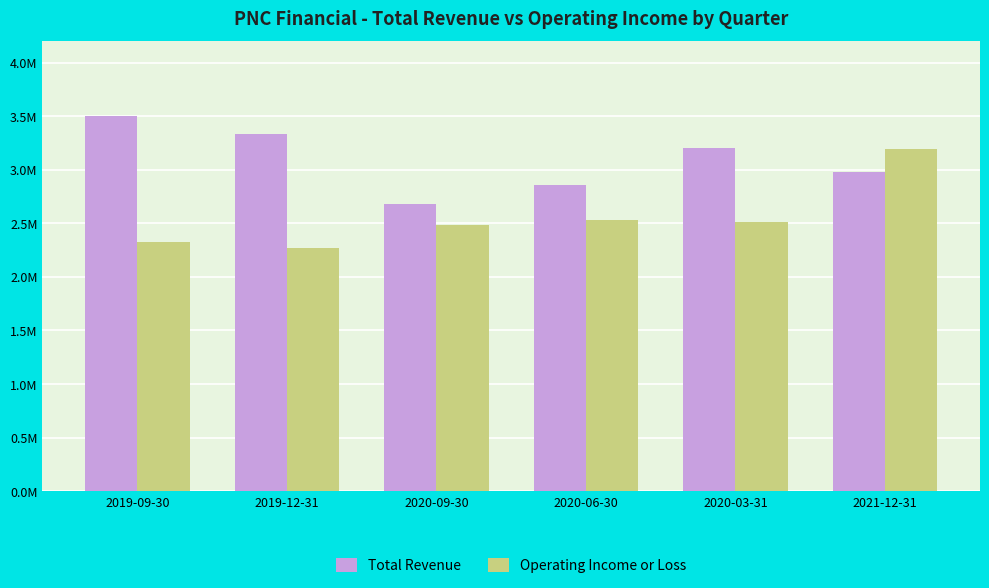

What is the difference between the highest and lowest values at 2020-06-30?

328000